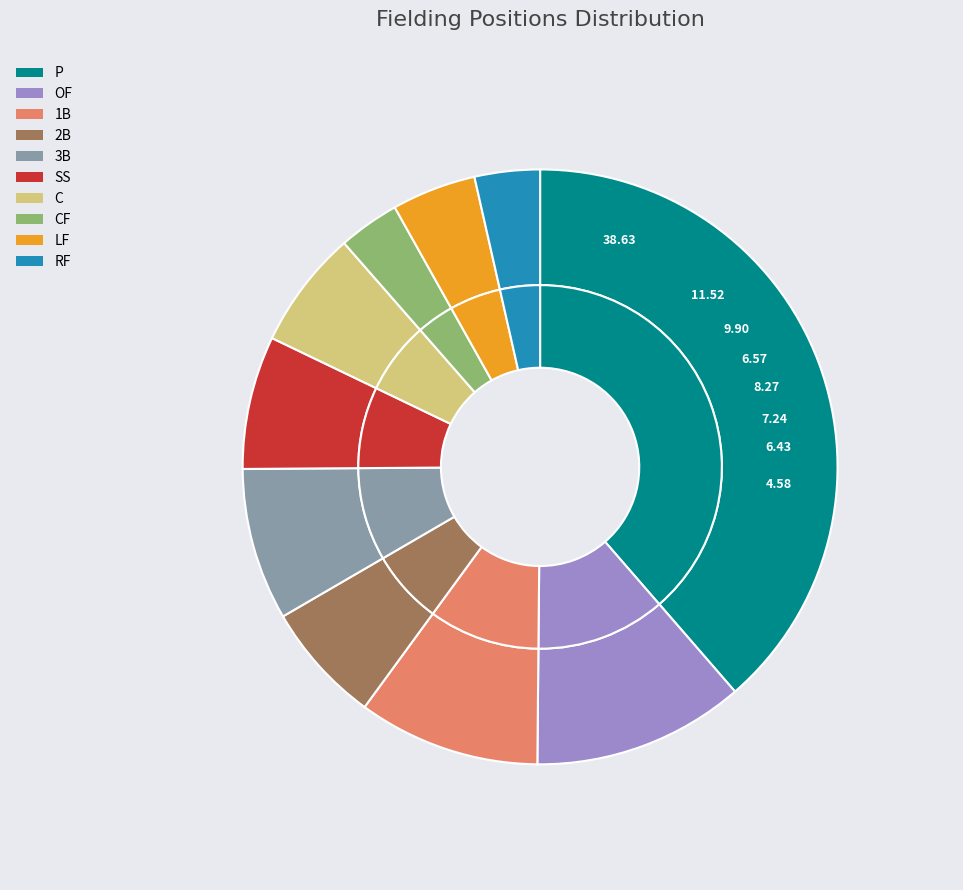

Rank the categories by value from highest to lowest.

P, OF, 1B, 3B, SS, 2B, C, LF, RF, CF